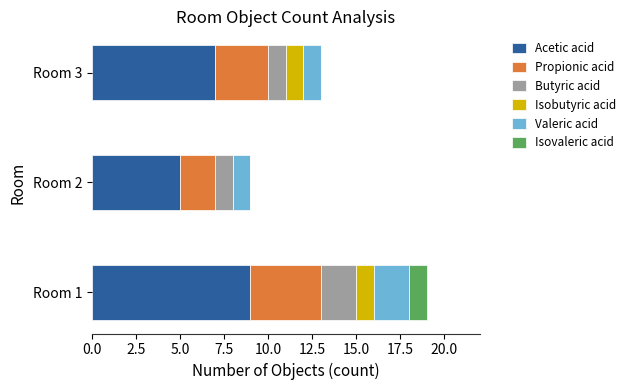

Is it true that Acetic acid equals 5 at Room 2?

True